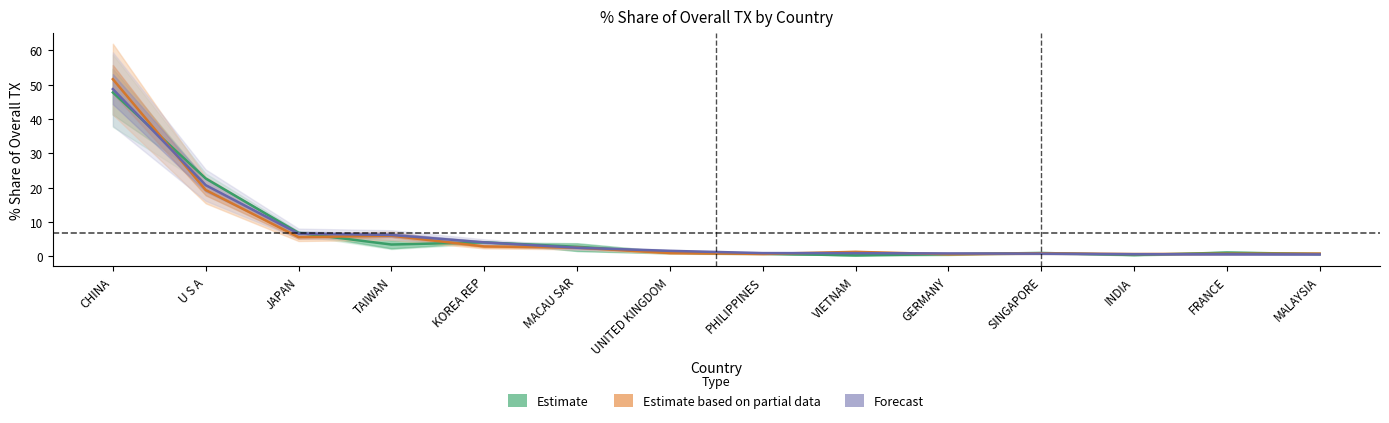

What is the difference between the maximum and minimum values in the Estimate series?

47.4